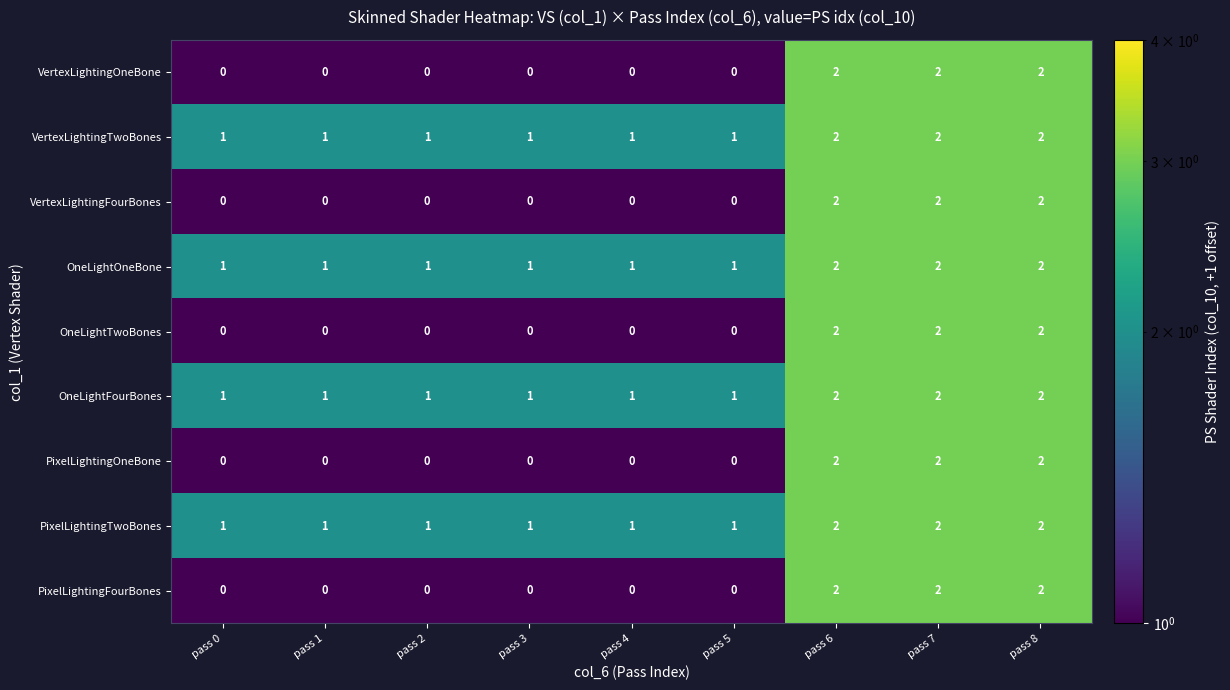

The value of OneLightOneBone at pass 6 is 3. True or false?

False